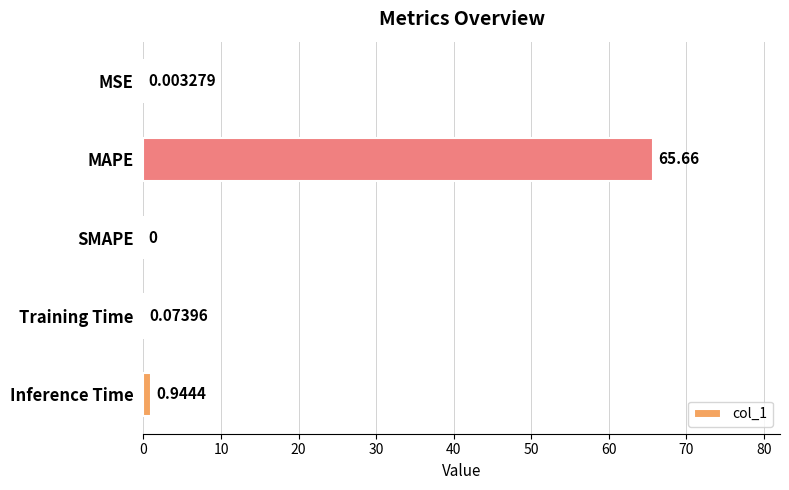

Between SMAPE and MSE, which is larger?

MSE